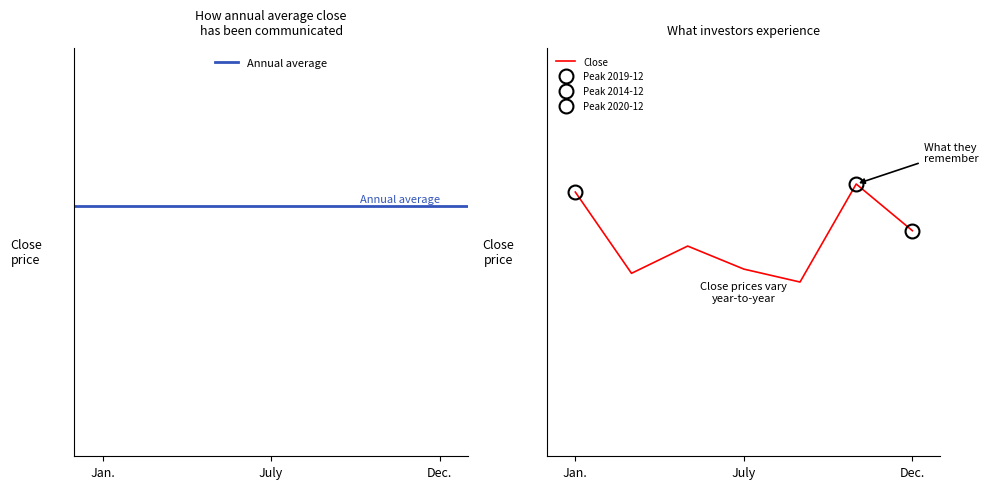

The value at 2015-12 is 14.5. True or false?

True